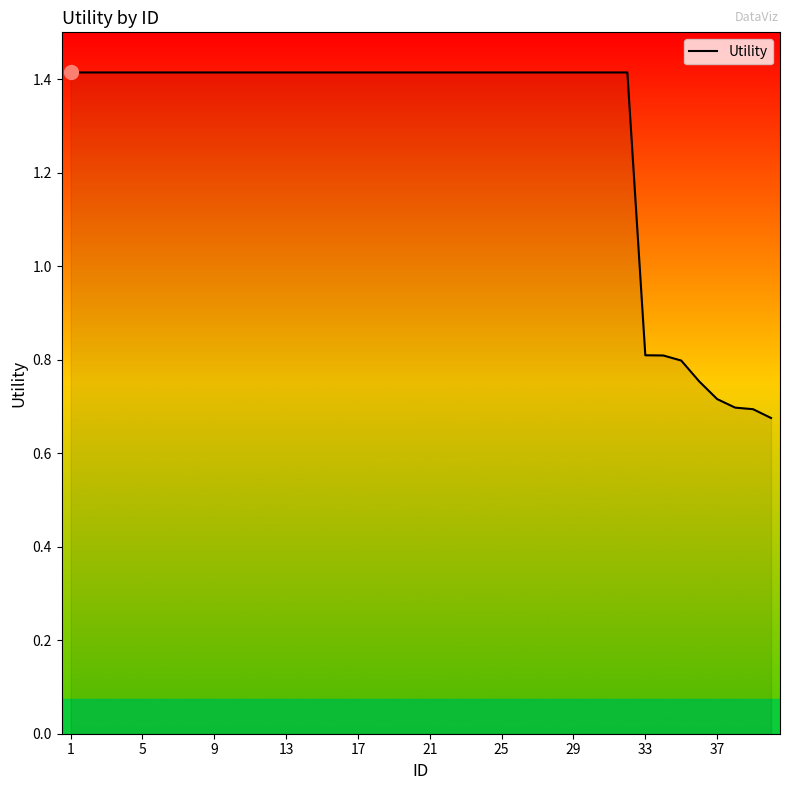

What is the maximum value shown in the chart?

1.4